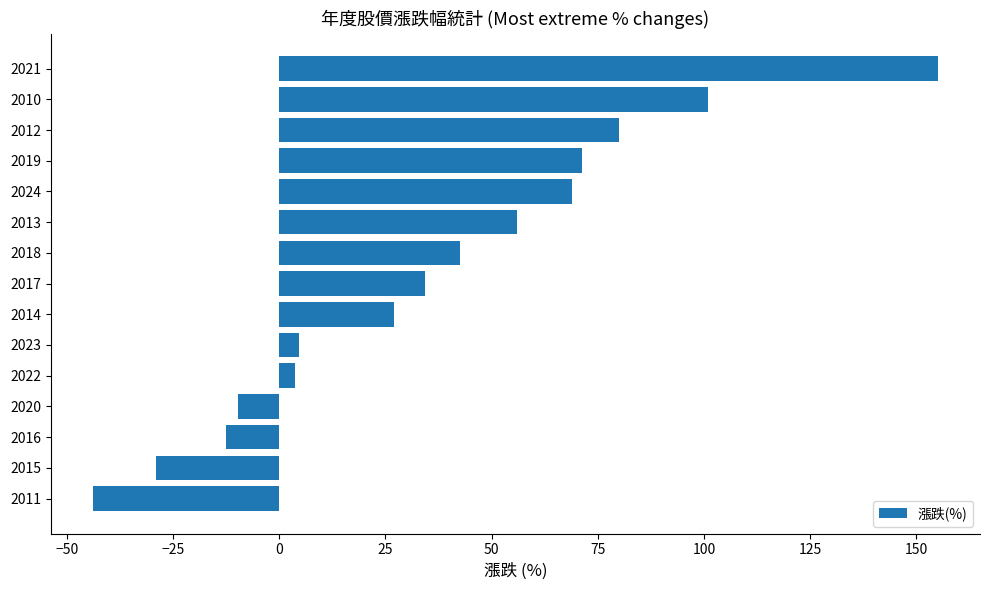

Which label corresponds to the smallest value in the chart?

2011